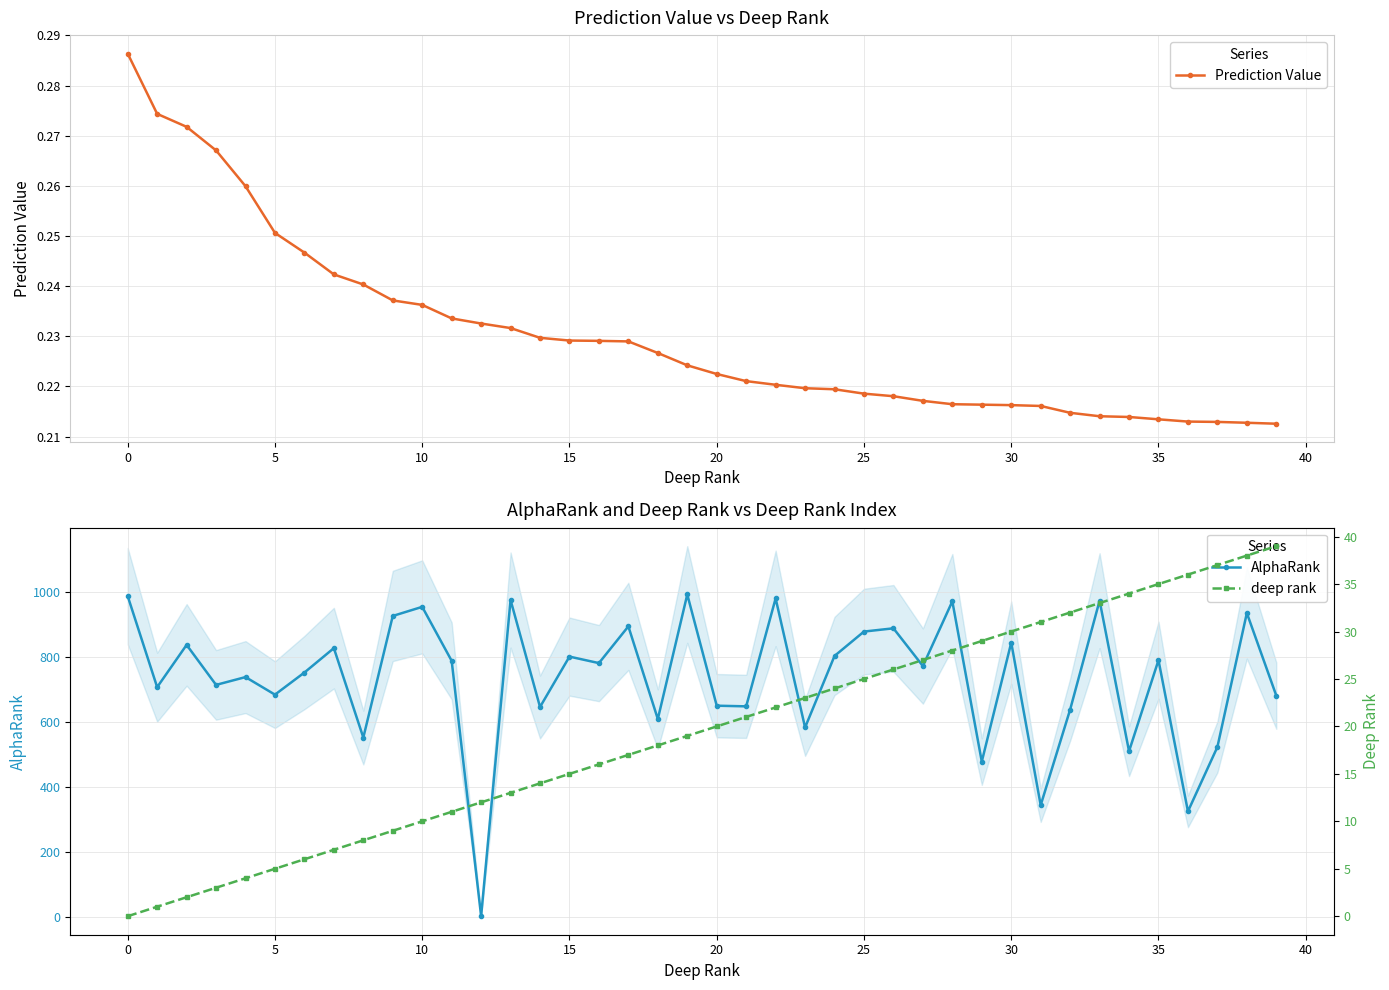

At which label does deep rank reach its peak?

39